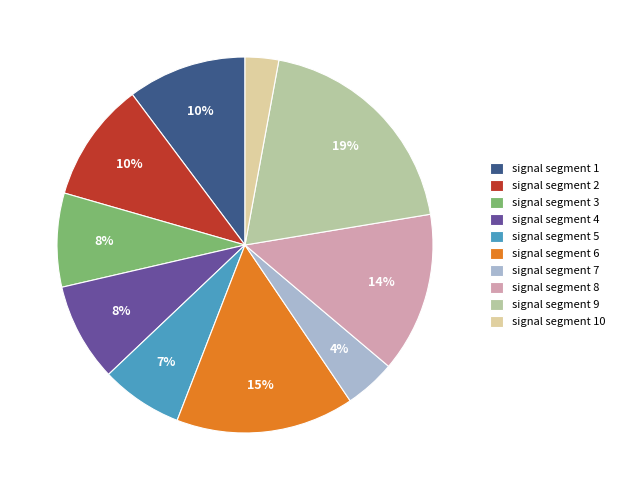

To the nearest percent, what is the combined percentage of signal segment 5 and signal segment 10?

10%